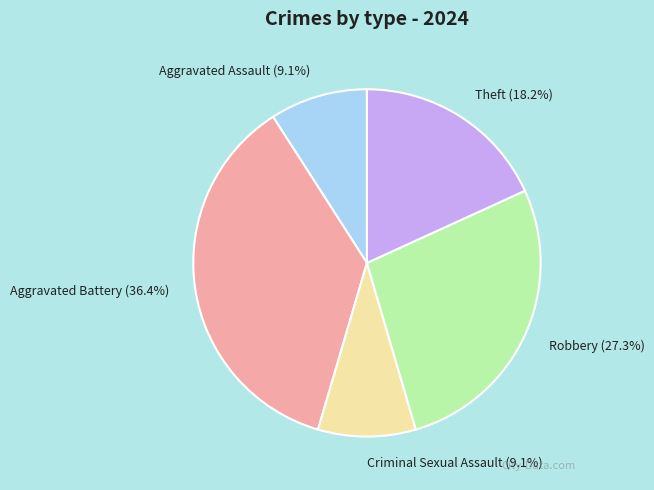

What is the total percentage of Aggravated Assault and Robbery?

36.4%